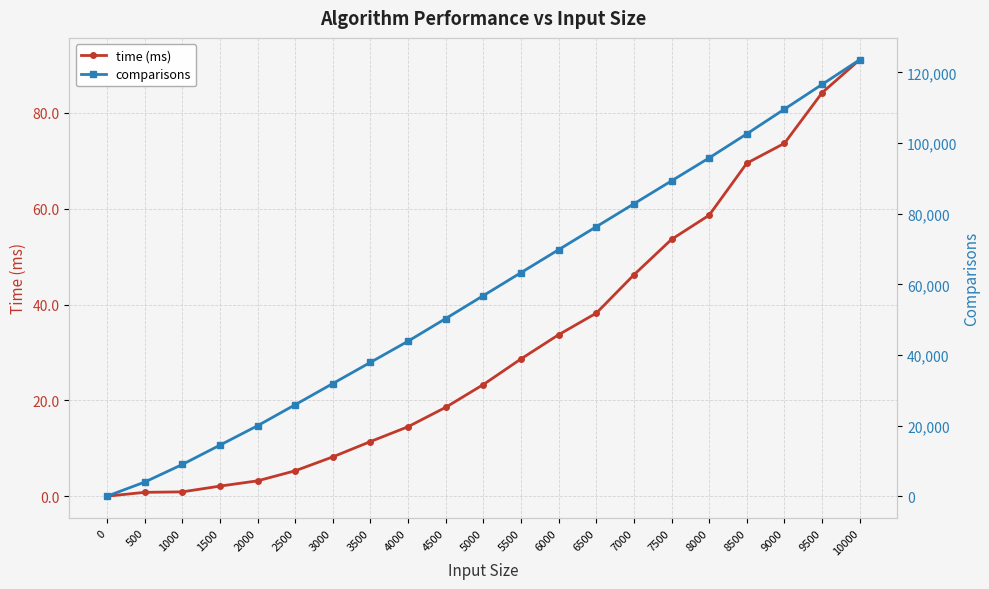

At how many categories does at least one series exceed 119236?

1